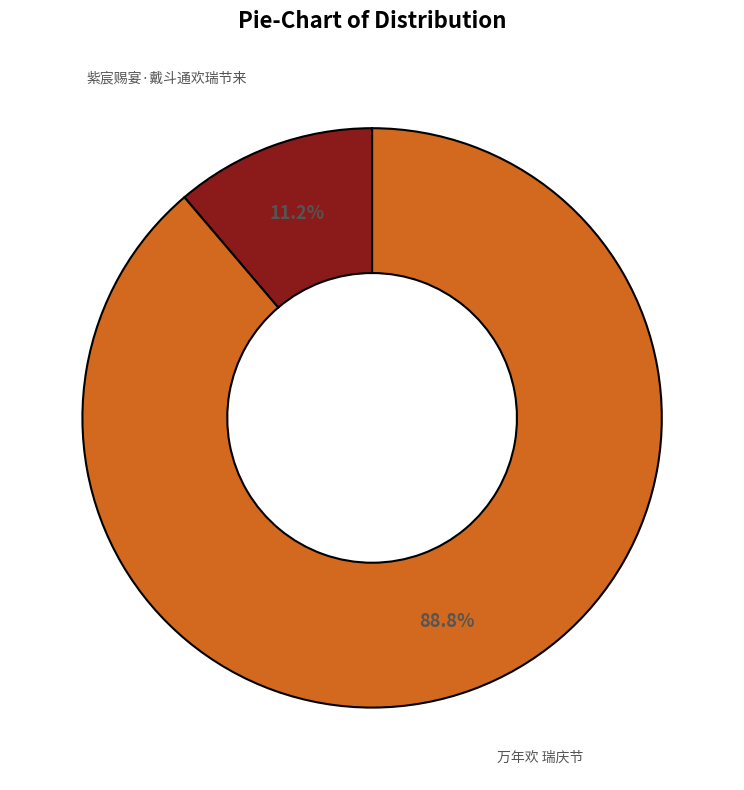

Which category has the smallest portion of the pie?

紫宸赐宴·戴斗通欢瑞节来